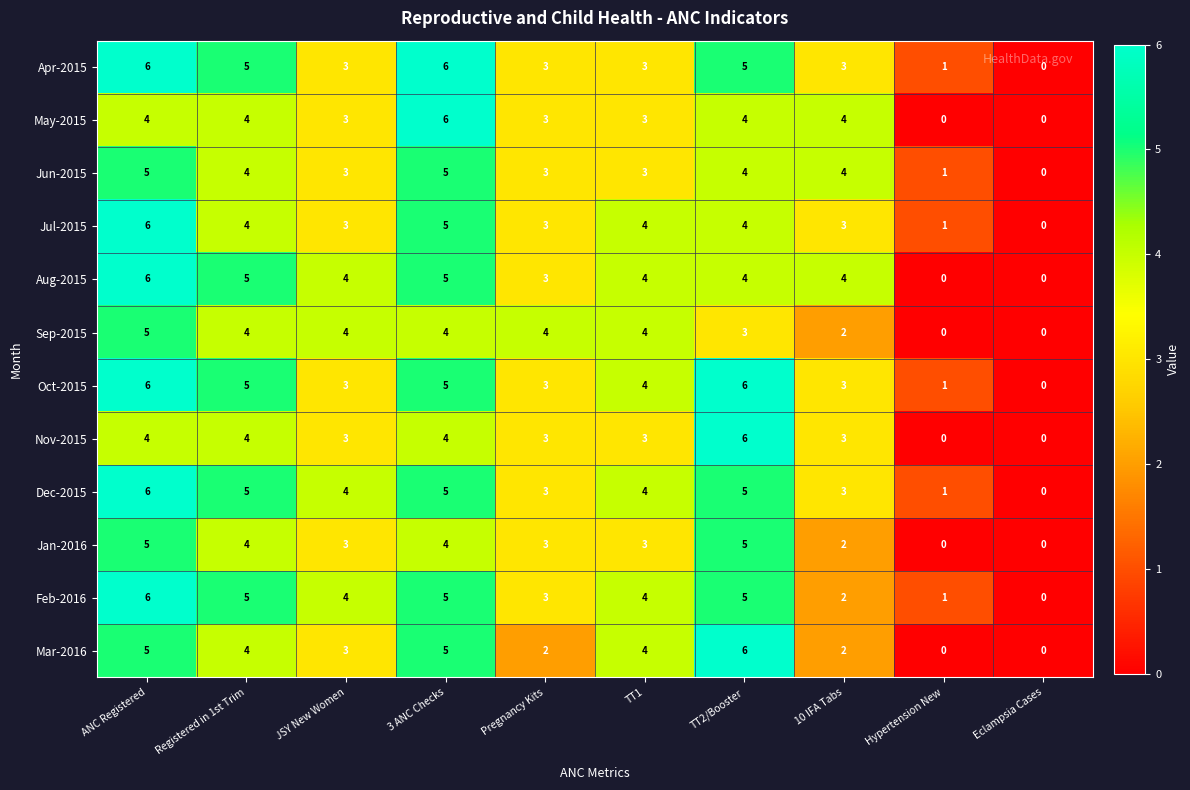

What is the total value across all series at Hypertension New?

6